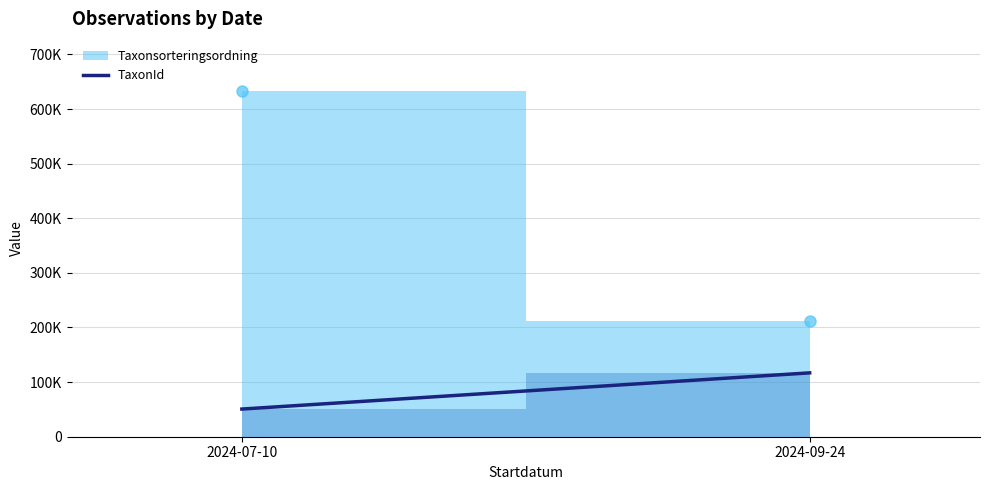

What is the smallest value displayed?

50650